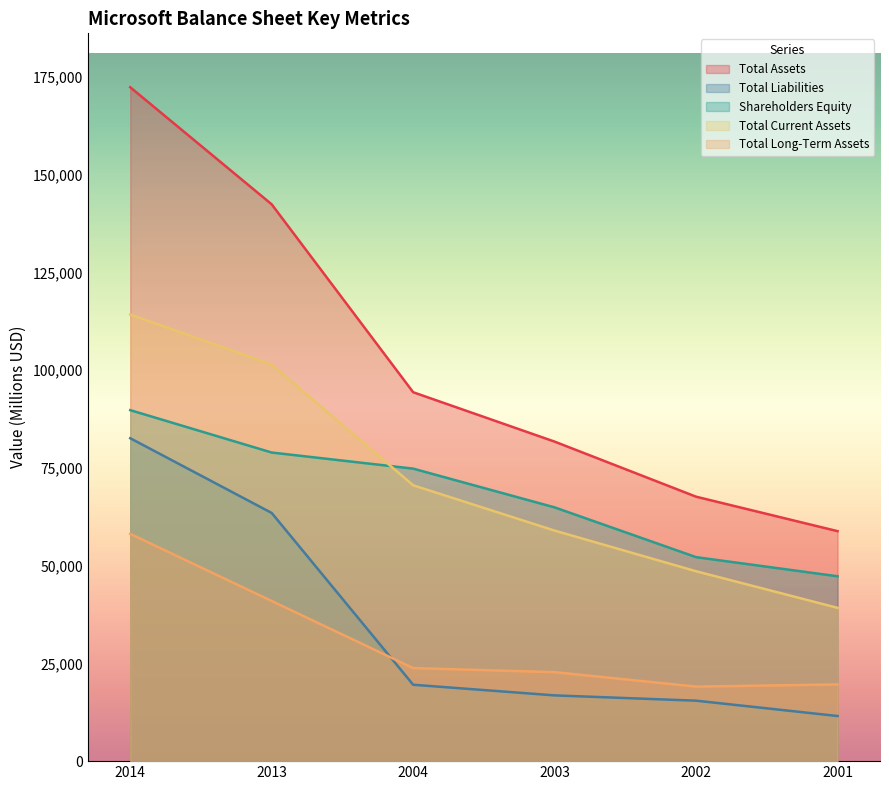

Reading right to left, extract all data points from this chart.

Total Assets: 58830	67646	81732	94368	142431	172384
Total Liabilities: 11541	15466	16820	19543	63487	82600
Shareholders Equity: 47289	52180	64912	74825	78944	89784
Total Current Assets: 39210	48576	58973	70566	101466	114246
Total Long-Term Assets: 19620	19070	22759	23802	40965	58138